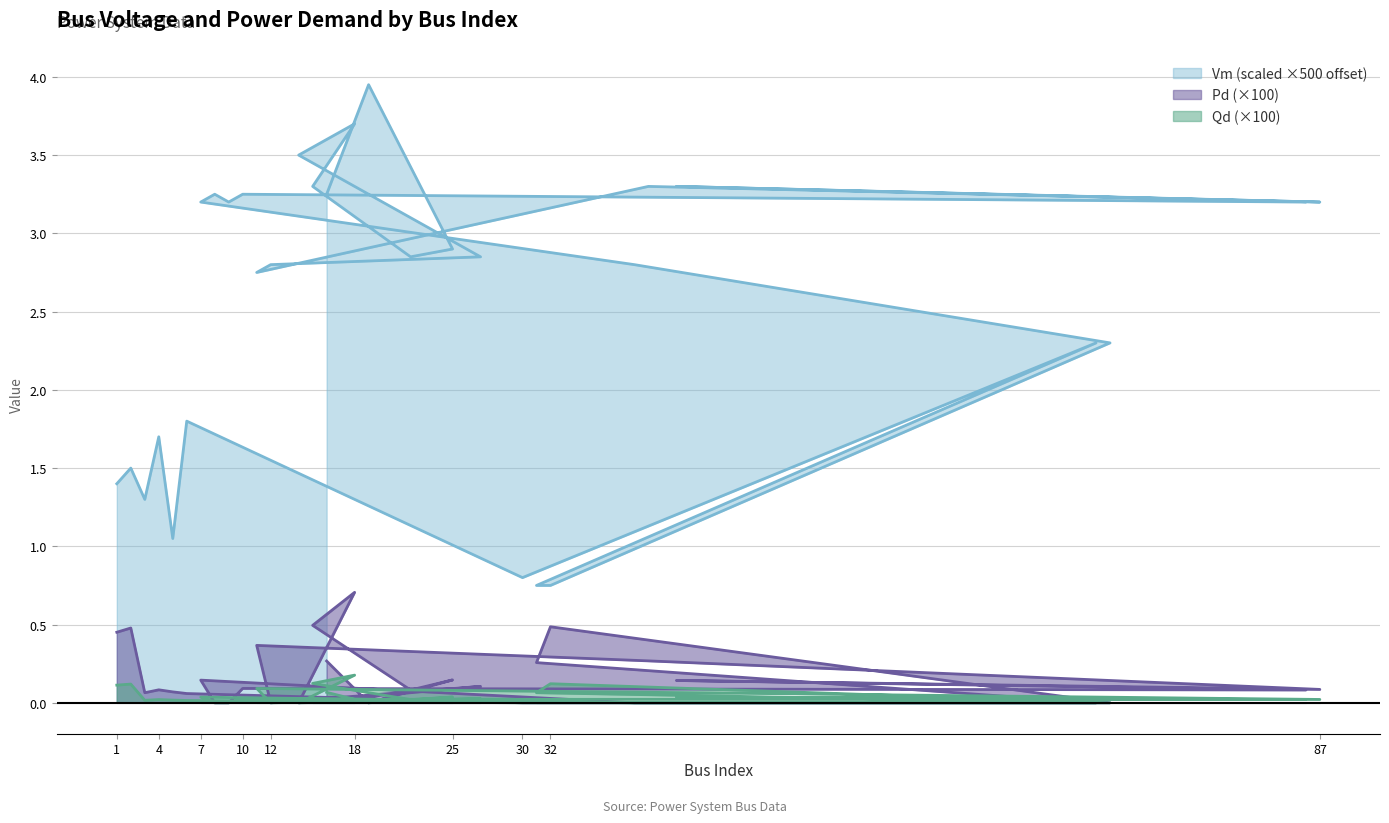

Reading left to right, list all the values displayed in this chart.

Vm: 1.4	1.5	1.3	1.7	1.0	1.8	0.8	2.3	0.8	0.8	2.3	2.8	3.2	3.3	3.2	3.3	3.2	3.3	3.2	3.3	2.8	2.8	2.9	3.5	3.7	3.3	2.9	2.9	4.0	3.3
Pd: 0.5	0.5	0.1	0.1	0.1	0.1	0.0	0.0	0.3	0.5	0.0	0.0	0.1	0.0	0.0	0.1	0.1	0.1	0.1	0.3	0.4	0.0	0.1	0.0	0.7	0.5	0.1	0.1	0.0	0.3
Qd: 0.1	0.1	0.0	0.0	0.0	0.0	0.0	0.0	0.1	0.1	0.0	0.0	0.0	0.0	0.0	0.0	0.0	0.0	0.0	0.1	0.1	0.0	0.0	0.0	0.2	0.1	0.0	0.0	0.0	0.1